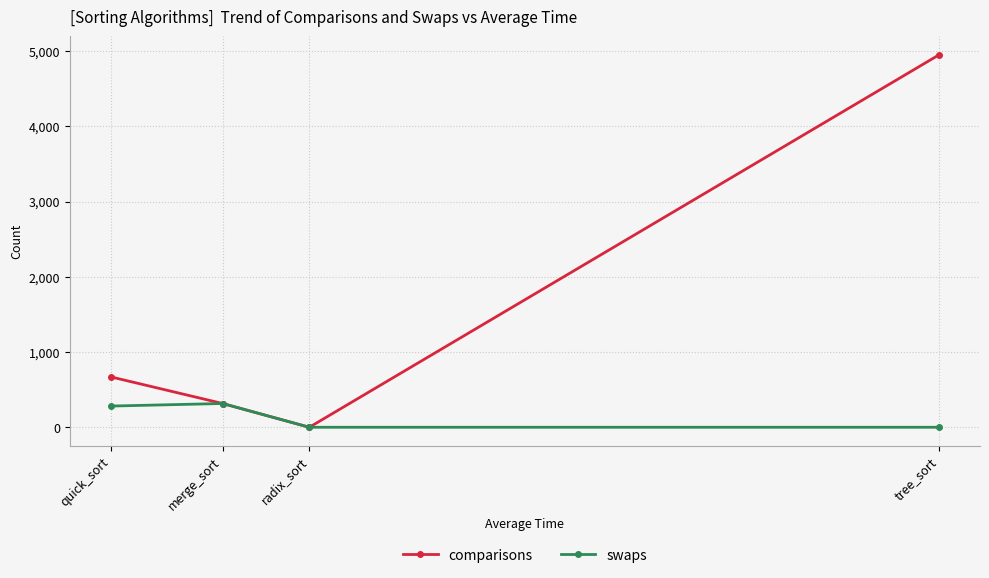

True or false: comparisons has more than 2 interior local peaks.

False